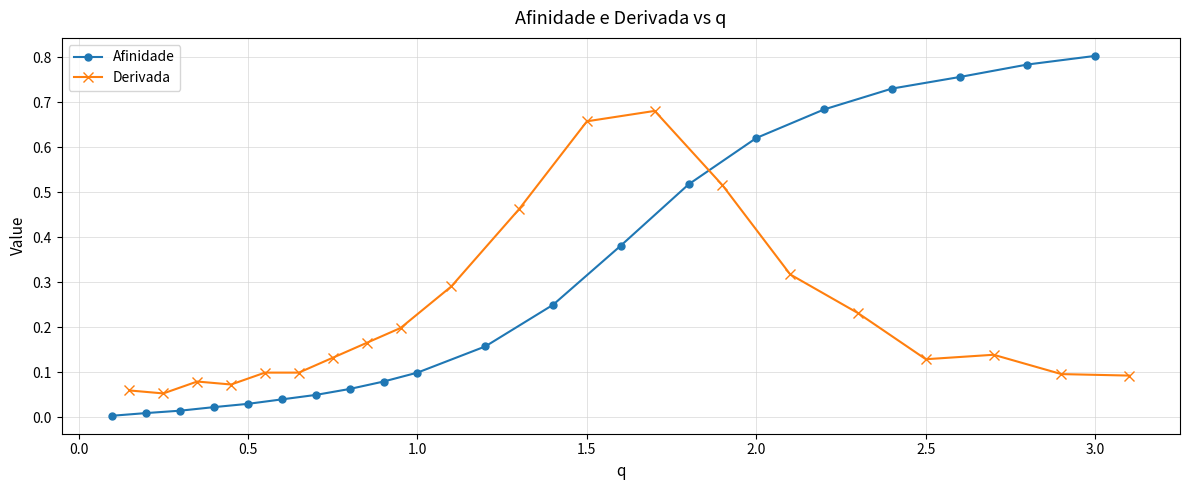

What are all the series names shown in the legend?

Afinidade, Derivada